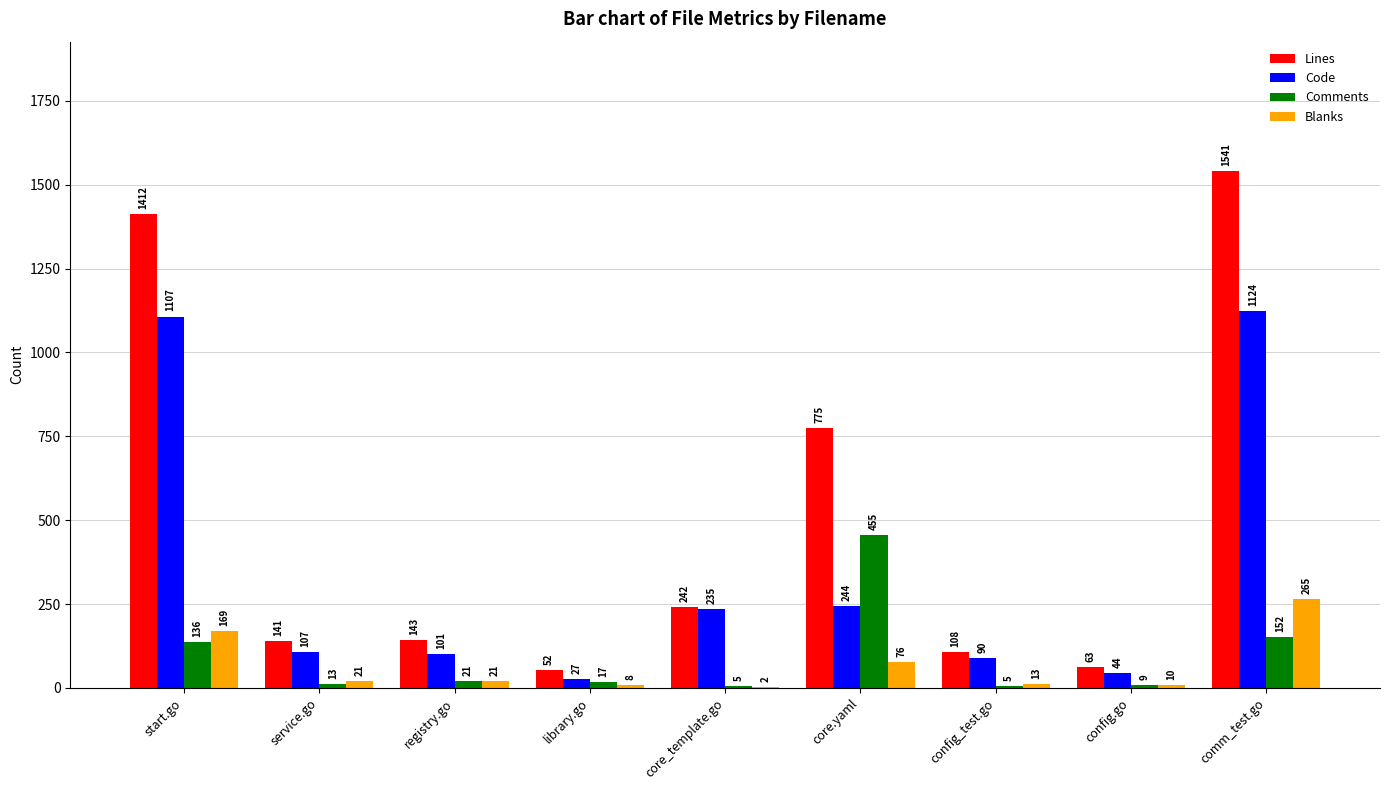

What is the highest value of the Code series?

1124